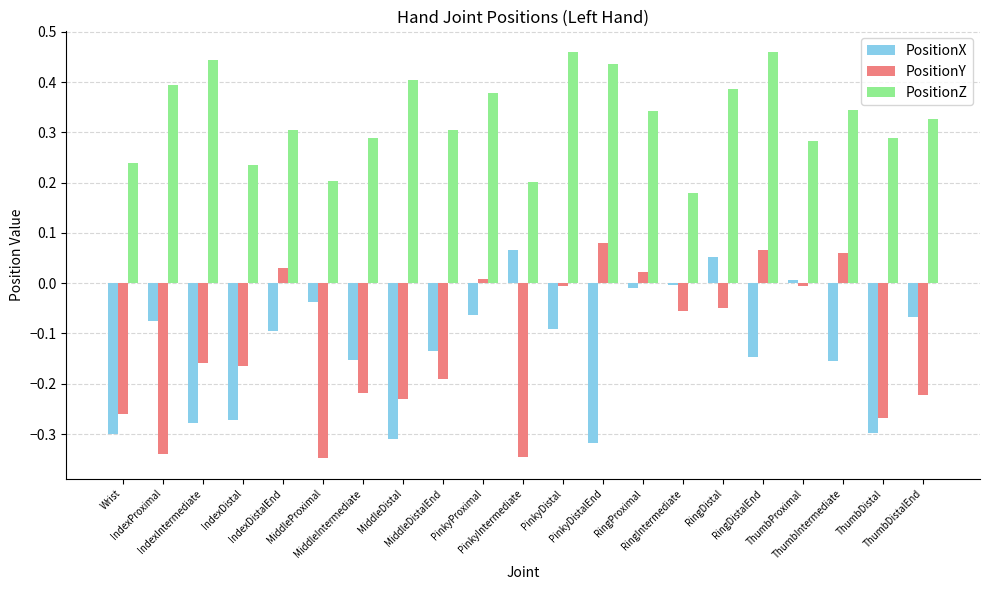

What is the sum of all PositionX values?

-2.7